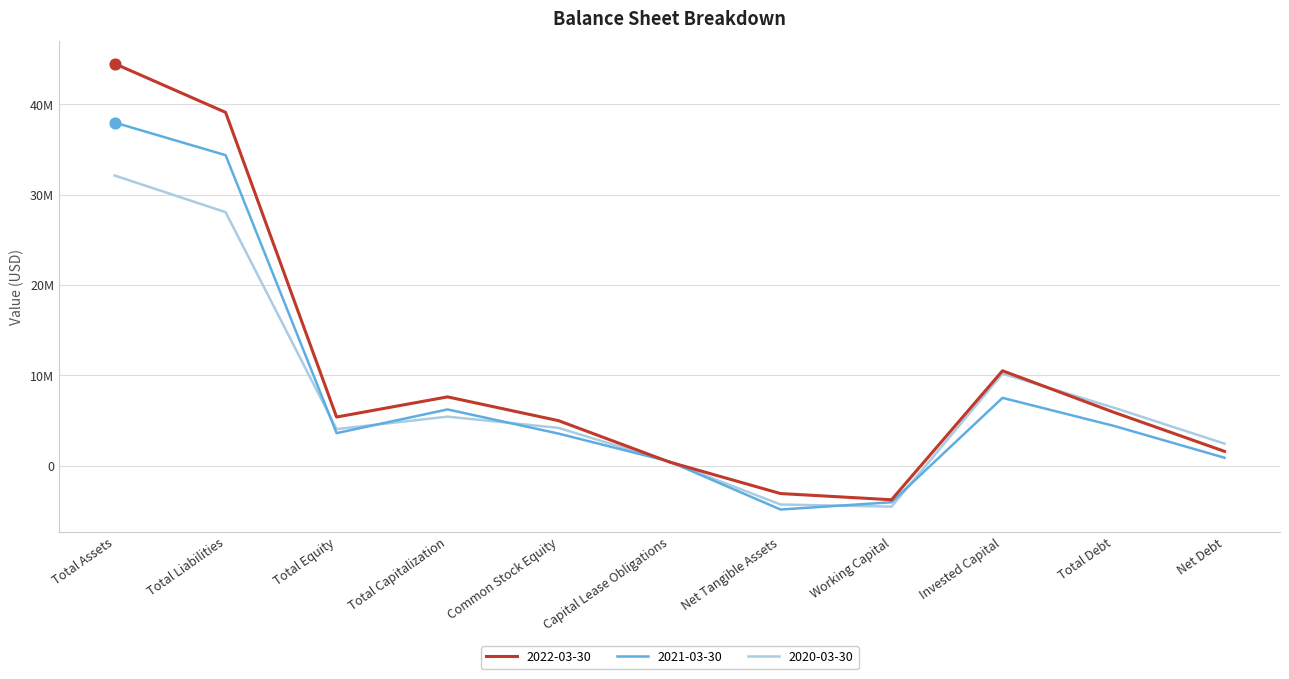

What are all the series names shown in the legend?

2022-03-30, 2021-03-30, 2020-03-30